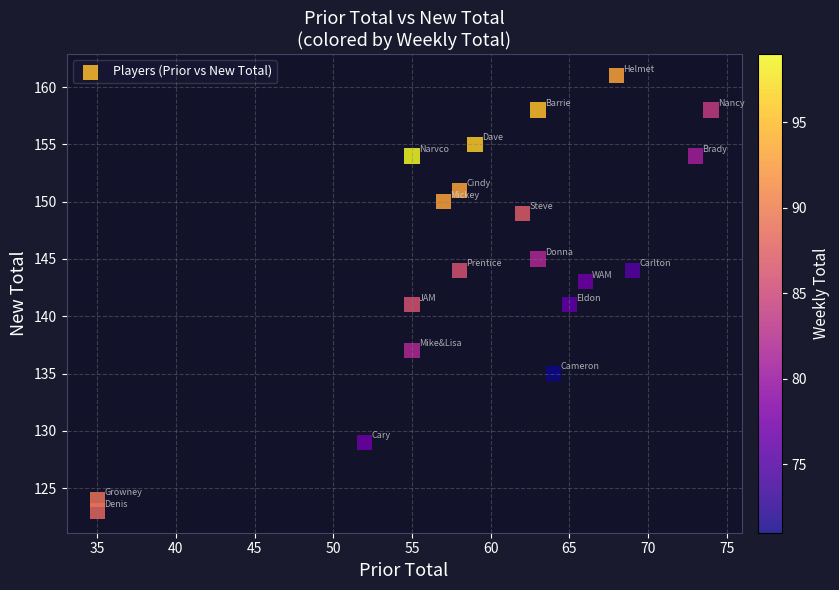

What is the range of Y values (max minus min)?

38